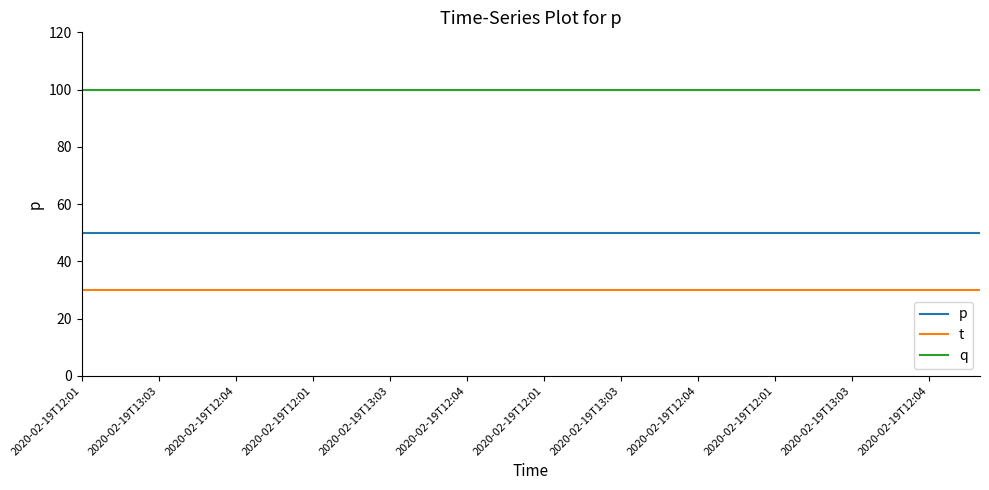

What is the minimum value shown in the chart?

30